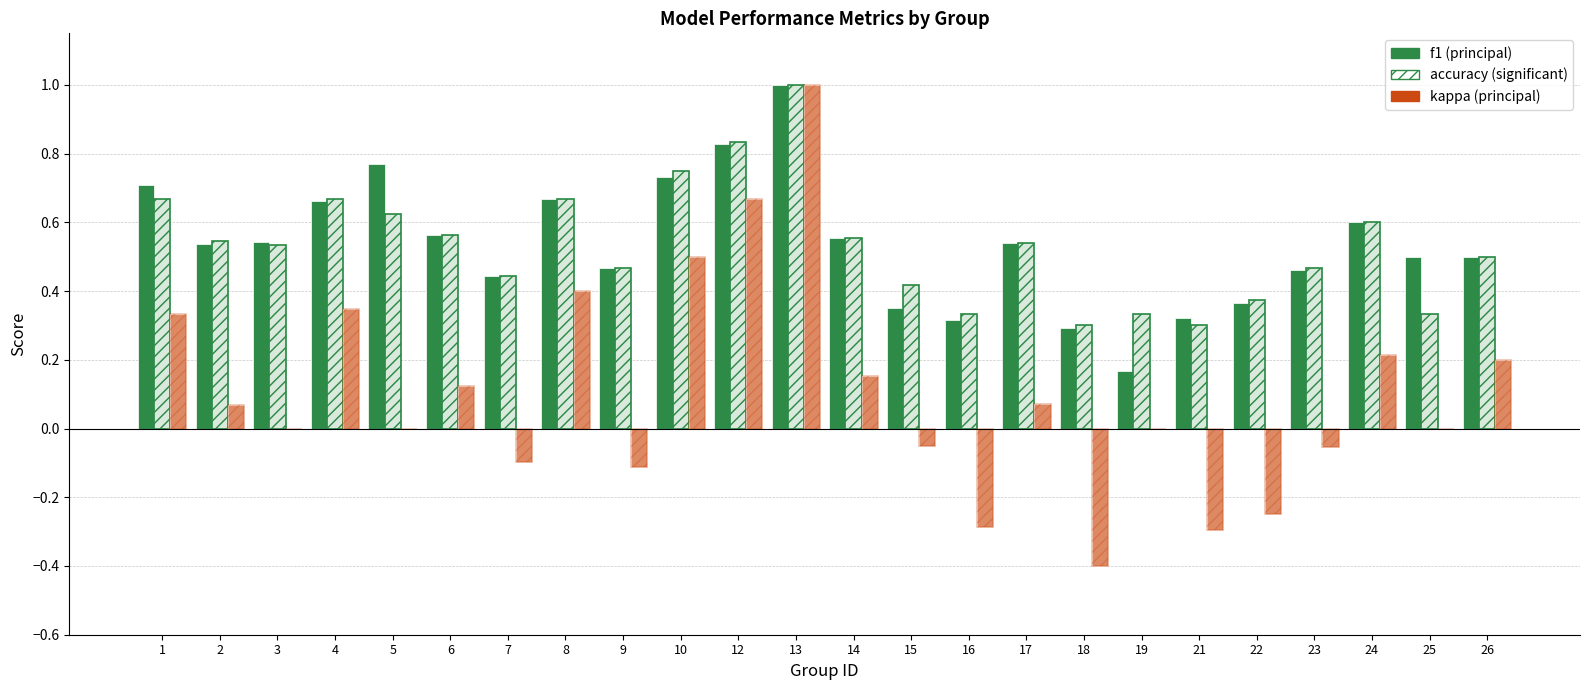

Where is accuracy nearest to the value 0?

18